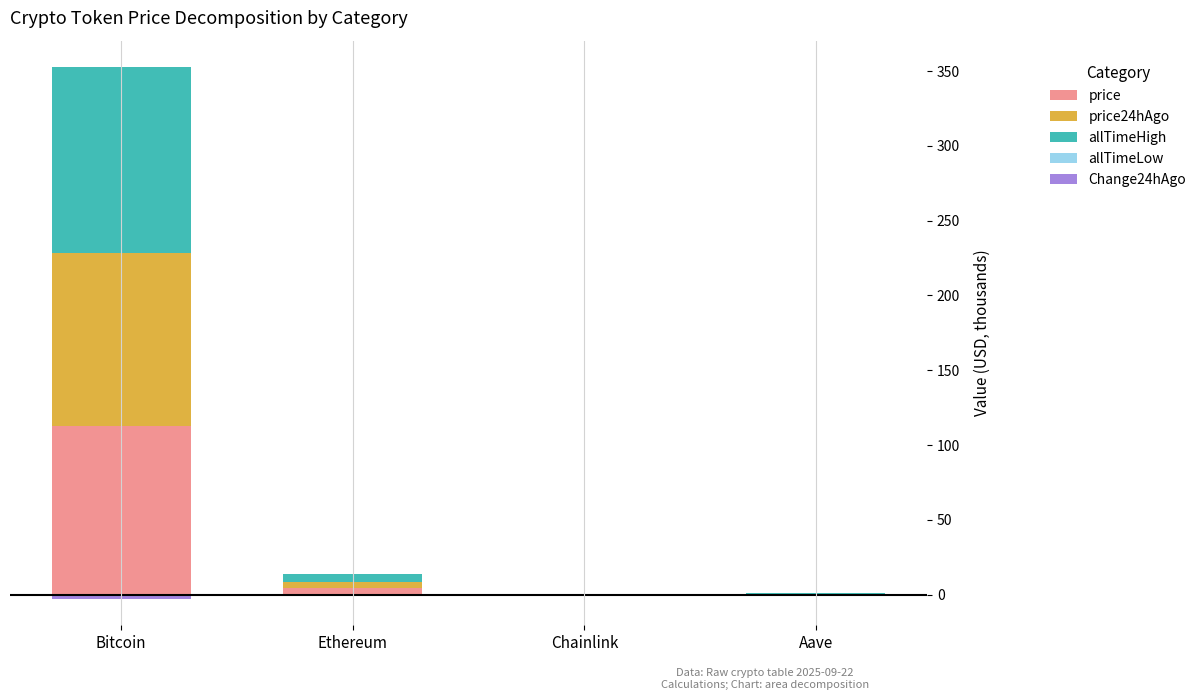

What is the greatest value displayed?

124.1